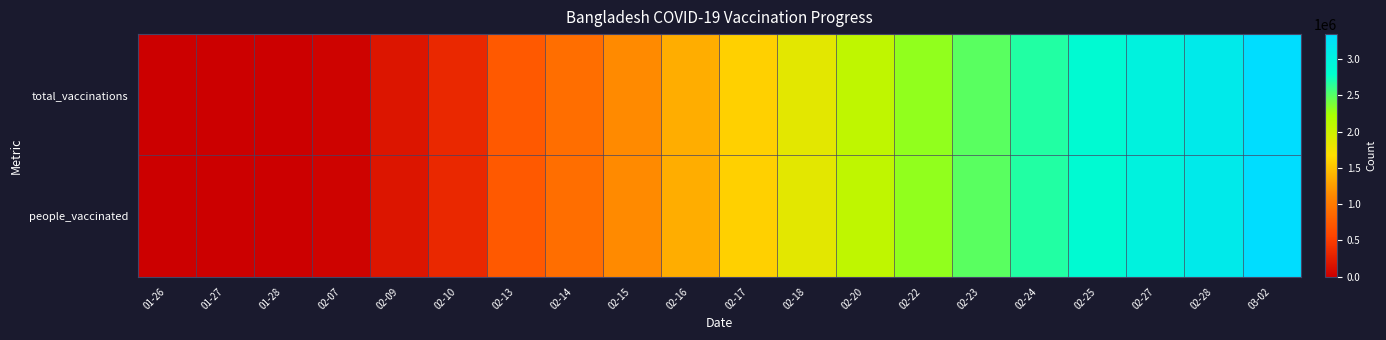

Reading right to left, extract all data points from this chart.

total_vaccinations: 03-02=3341505	02-28=3110525	02-27=2984773	02-25=2850940	02-24=2673038	02-23=2491053	02-22=2308157	02-20=2082877	02-18=1848313	02-17=1586368	02-16=1359613	02-15=1132711	02-14=906033	02-13=736680	02-10=337769	02-09=179318	02-07=31160	01-28=567	01-27=26	01-26=0
people_vaccinated: 03-02=3341505	02-28=3110525	02-27=2984773	02-25=2850940	02-24=2673038	02-23=2491053	02-22=2308157	02-20=2082877	02-18=1848313	02-17=1586368	02-16=1359613	02-15=1132711	02-14=906033	02-13=736680	02-10=337769	02-09=179318	02-07=31160	01-28=567	01-27=26	01-26=0